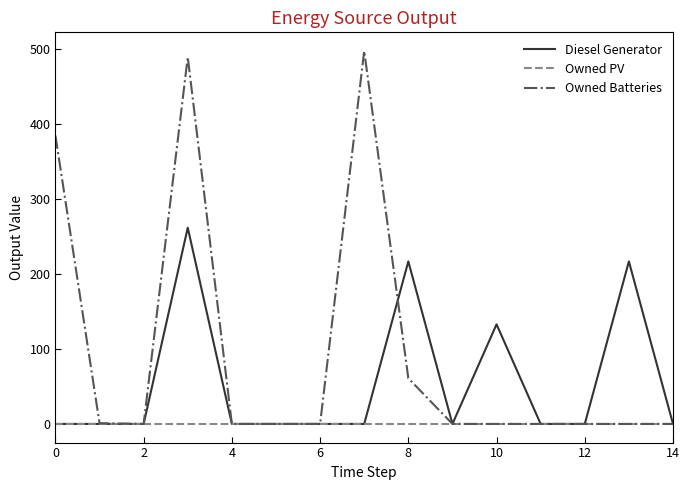

Which series has the largest range (max minus min)?

Owned Batteries